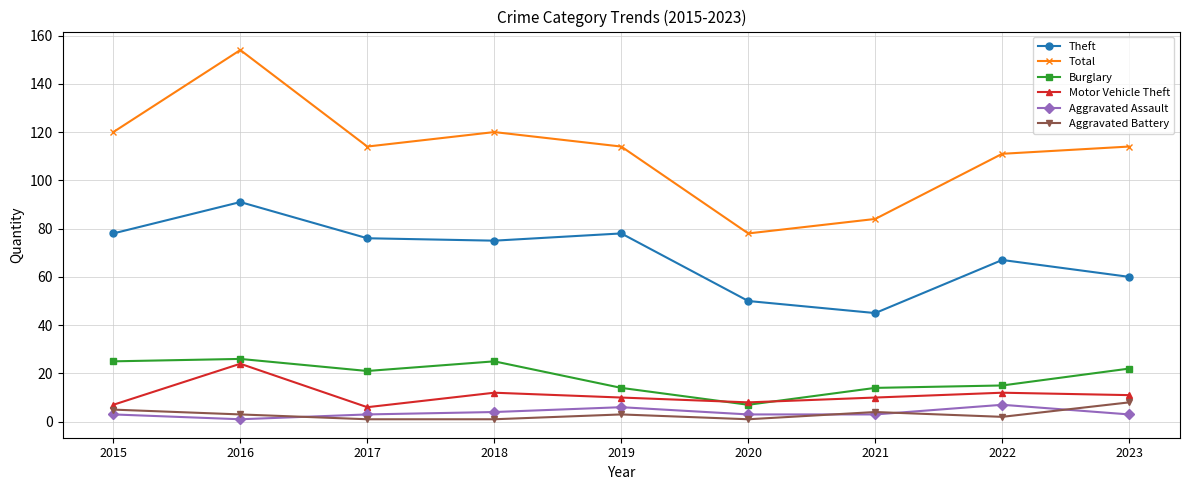

True or false: Aggravated Battery and Total cross at least once.

False